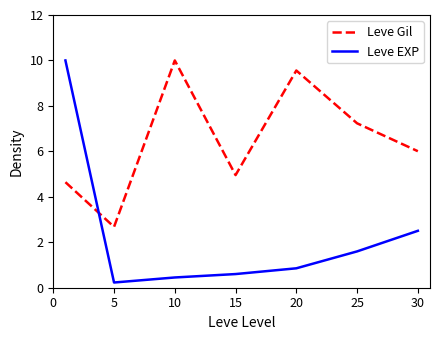

What is the difference between the maximum and second lowest values in the Leve EXP series?

9.5